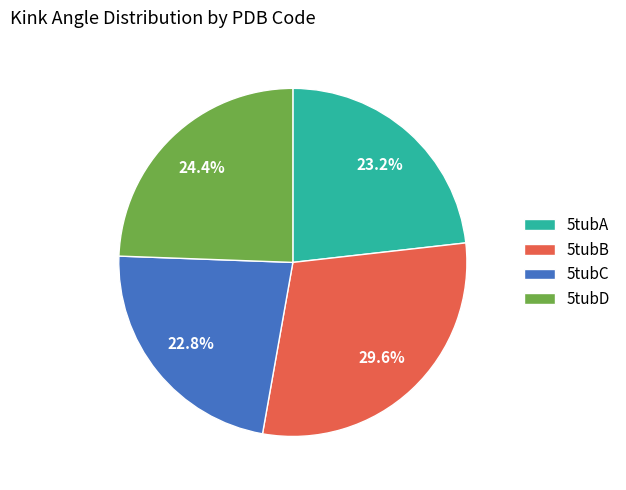

Does 5tubB account for over 50% of the chart?

No